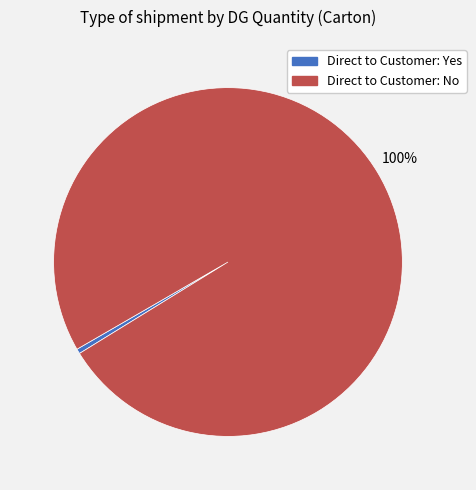

Combined, do Direct to Customer: No and Direct to Customer: Yes account for over 50%?

Yes